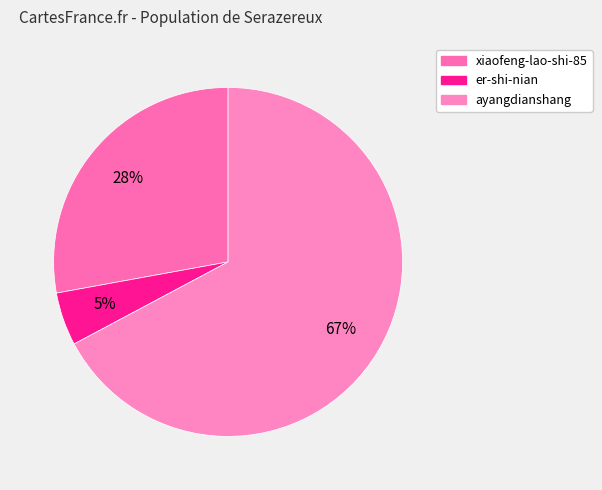

Which slice represents more than half of the pie?

ayangdianshang